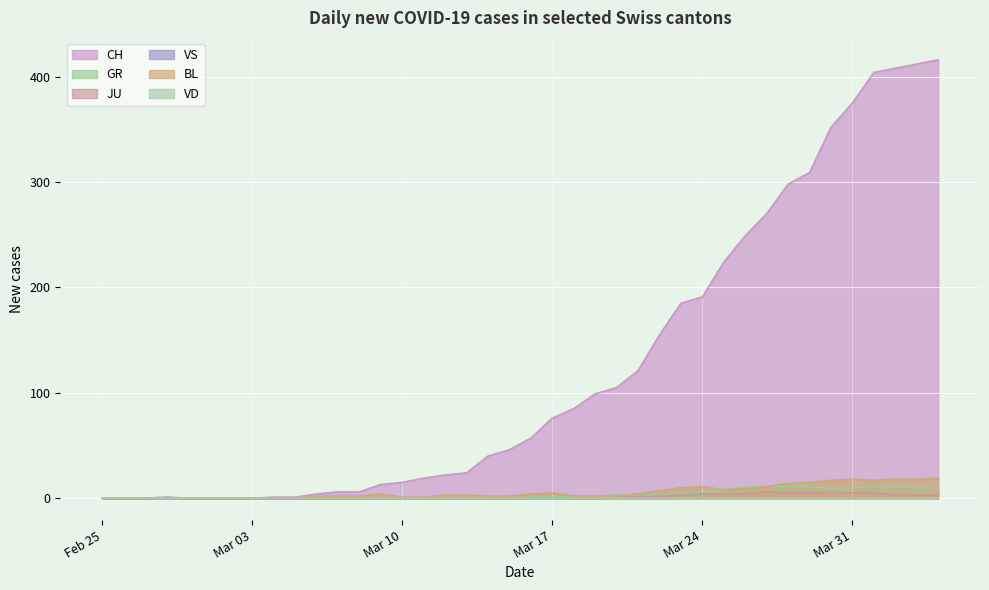

At which label is CH closest to 208?

2020-03-25